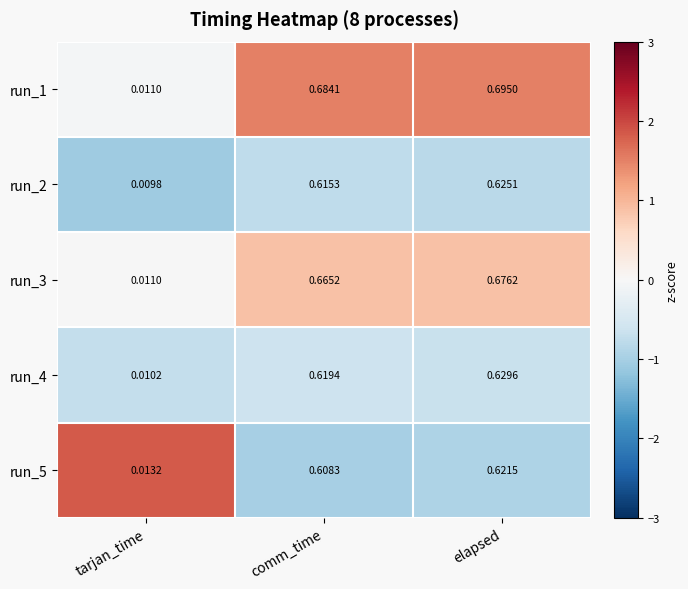

List the labels in order of run_2 value, smallest first.

tarjan_time, comm_time, elapsed